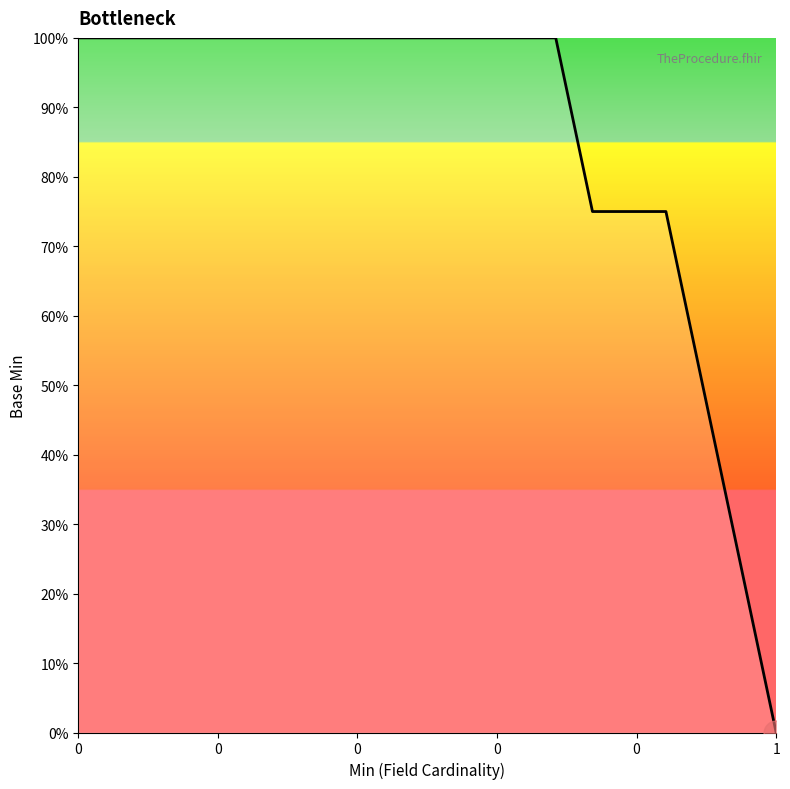

What is the greatest value displayed?

100